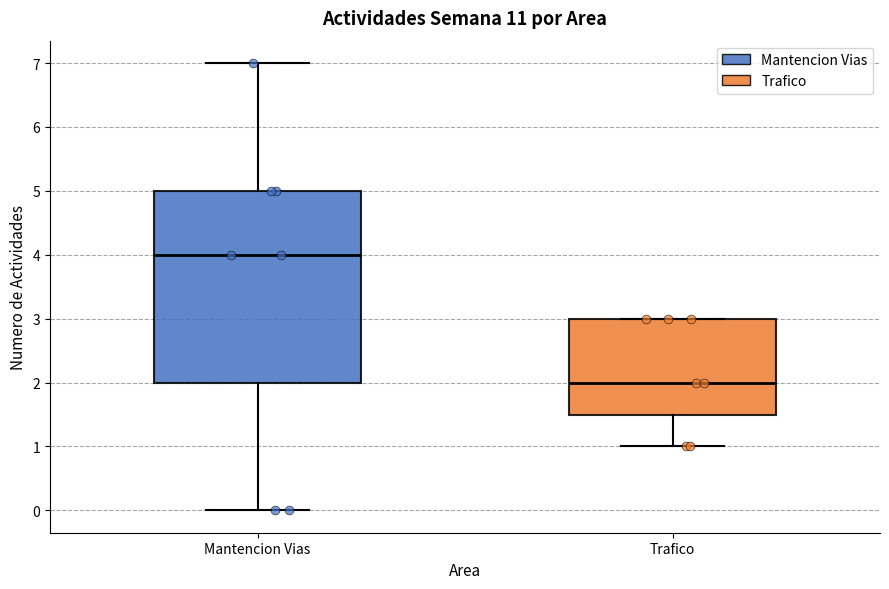

Which box has the highest median line?

Mantencion Vias